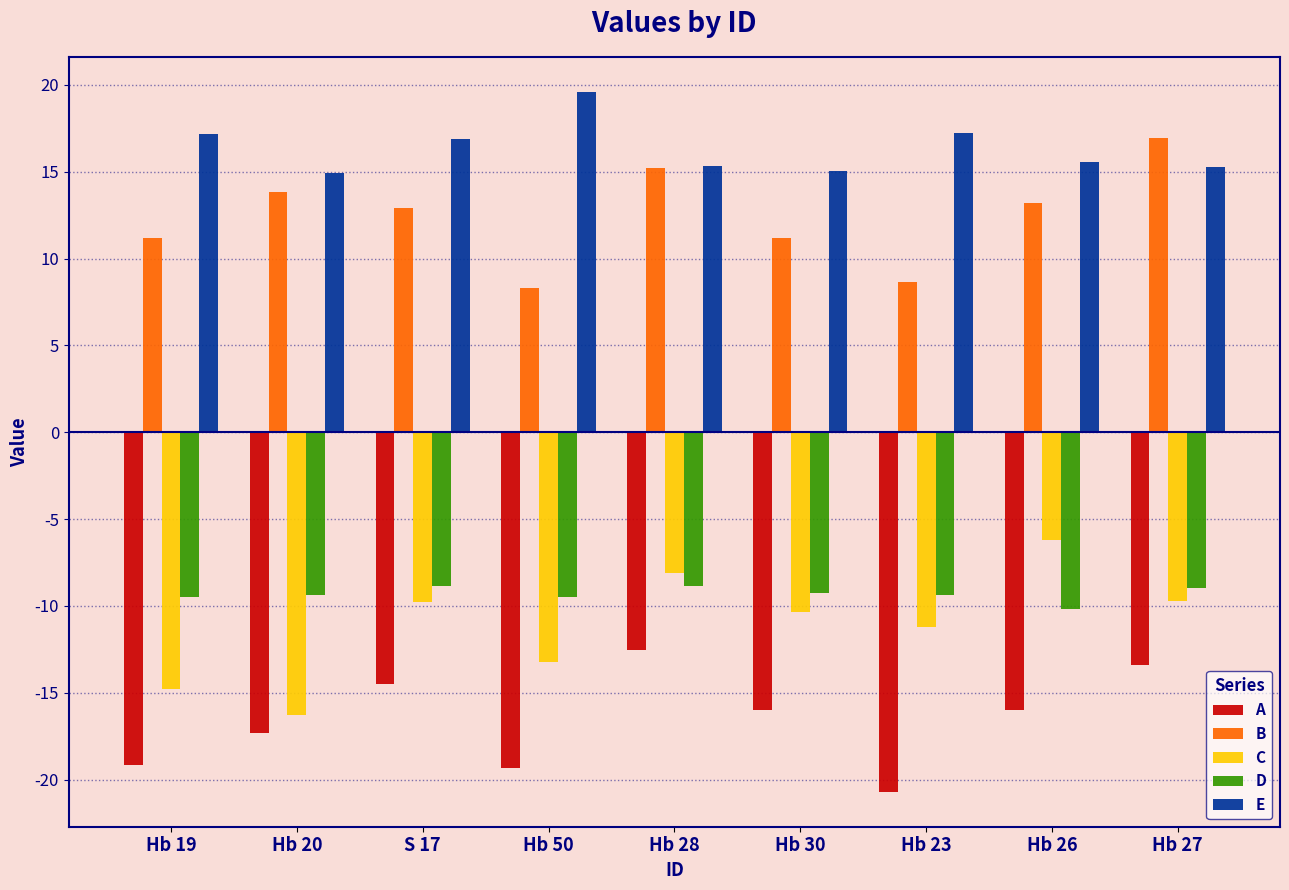

What is the label of the 9th bar from the right?

Hb 19